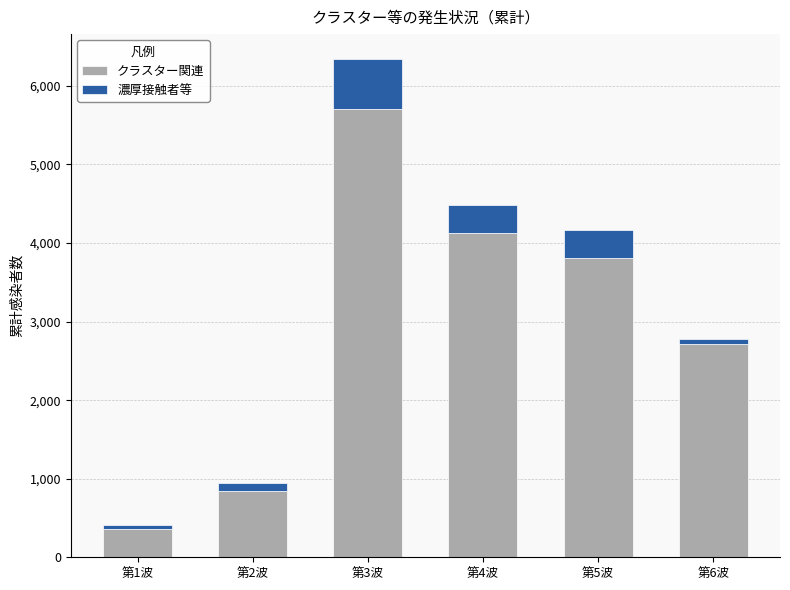

How many bars are there in total?

6